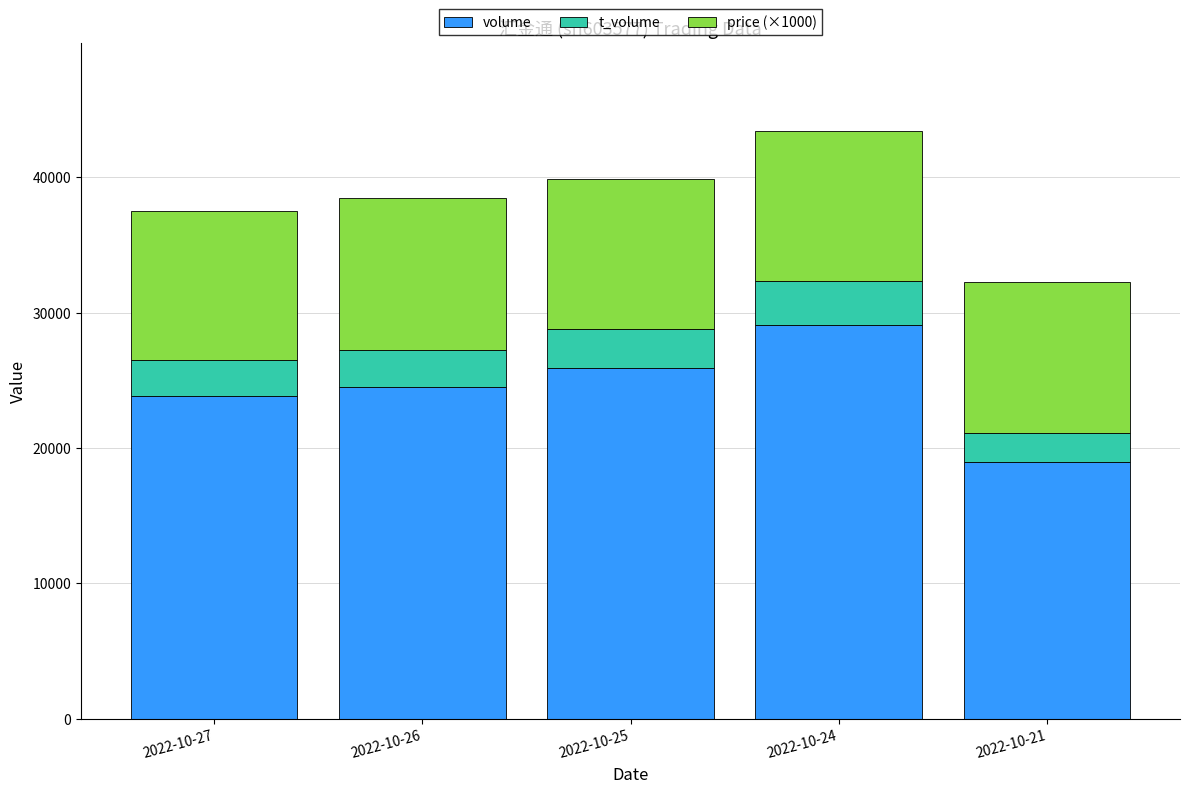

Which category has the lowest value in the volume series?

2022-10-21